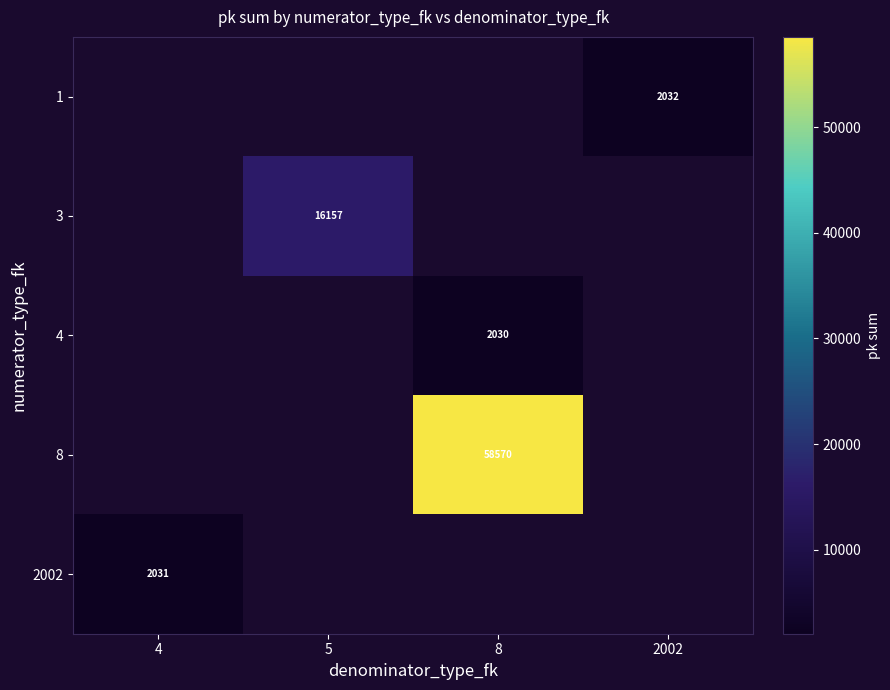

The value of 3 at 5 is 24591. True or false?

False